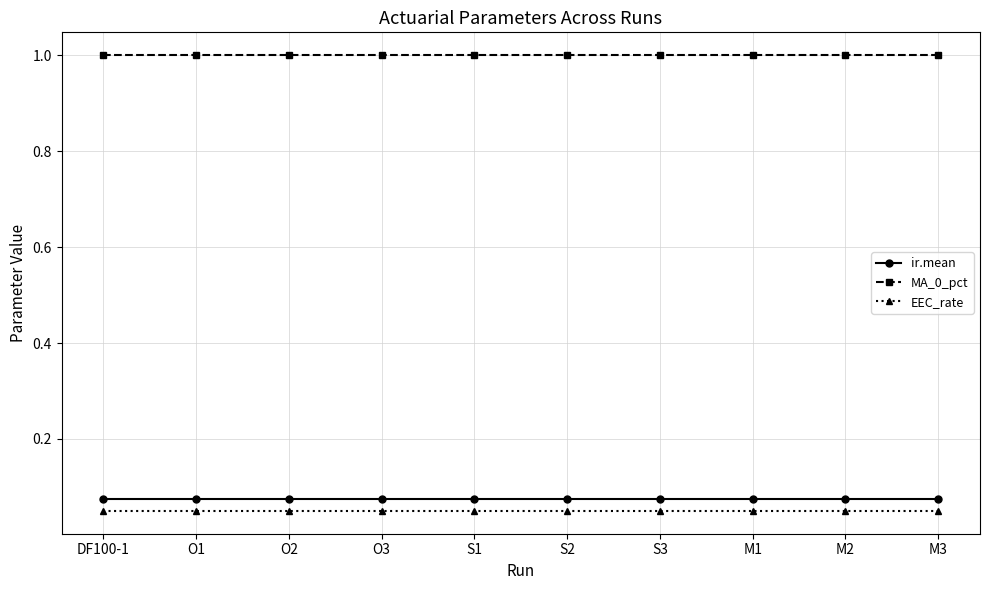

True or false: MA_0_pct has a value of 1.4 at O1.

False